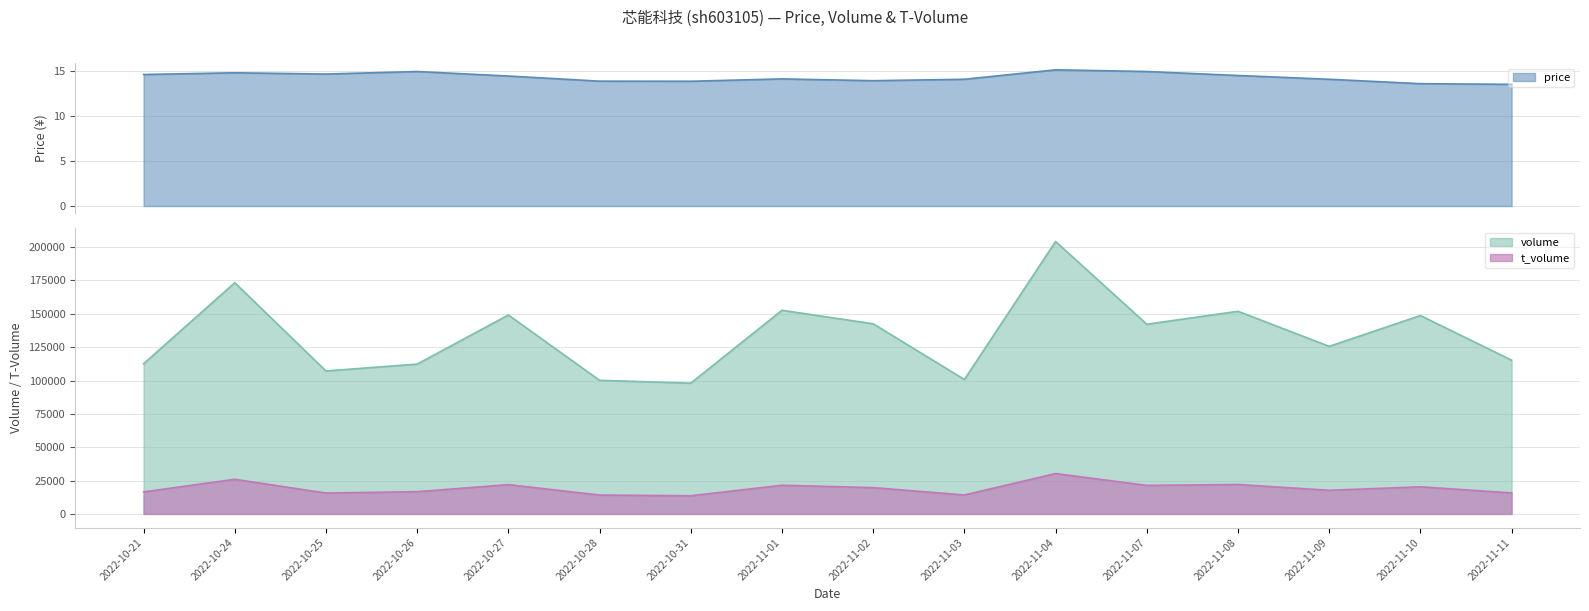

What is the total value across all series at 2022-11-11?

131007.5